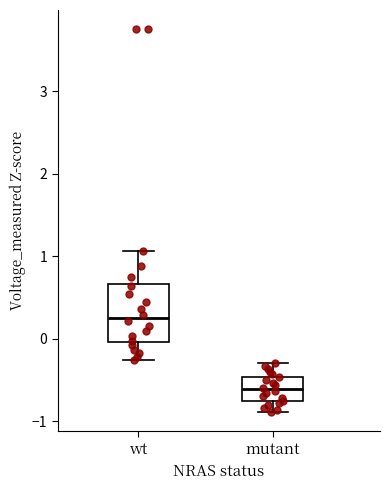

Reading left to right, read every box against the y-axis: the position of its median line, the range the box covers, and the ends of its whiskers. The values are not printed on the chart, so give them approximately, as read against the axis.

wt: median 0.3, box 0.0 to 0.7, whiskers -0.3 to 1.1
mutant: median -0.6, box -0.8 to -0.5, whiskers -0.9 to -0.3